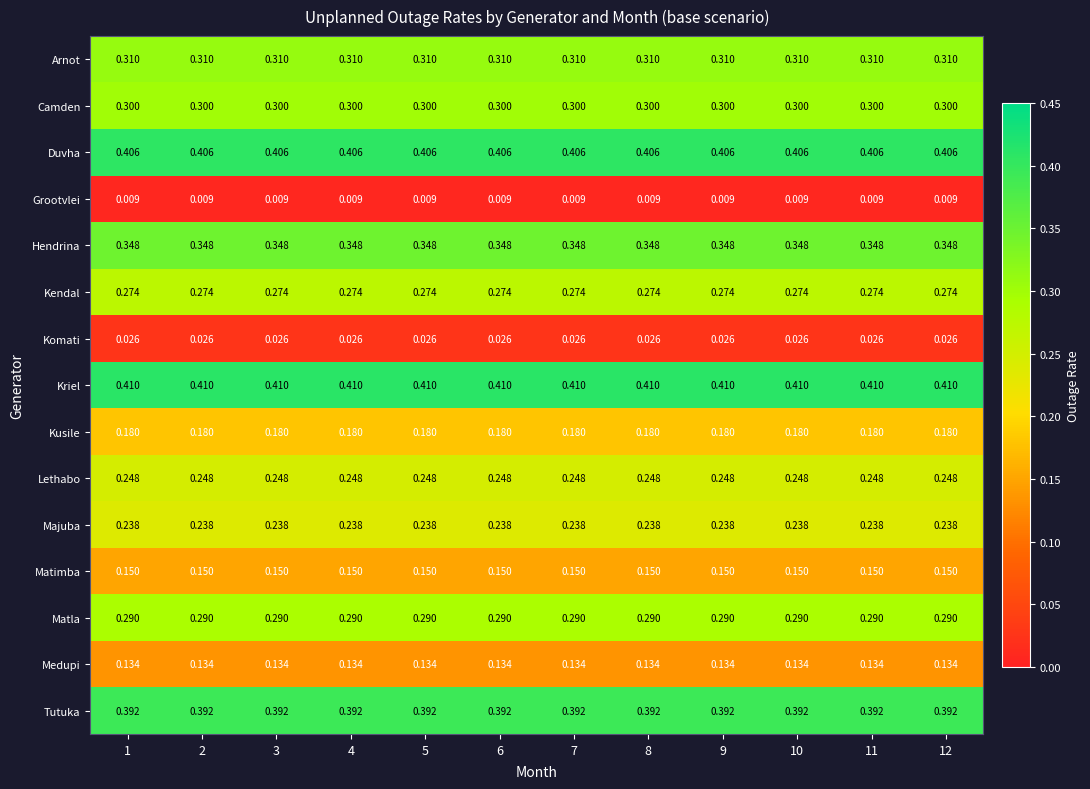

Is the value of Komati at 6 greater than the value of Matla at 9?

No